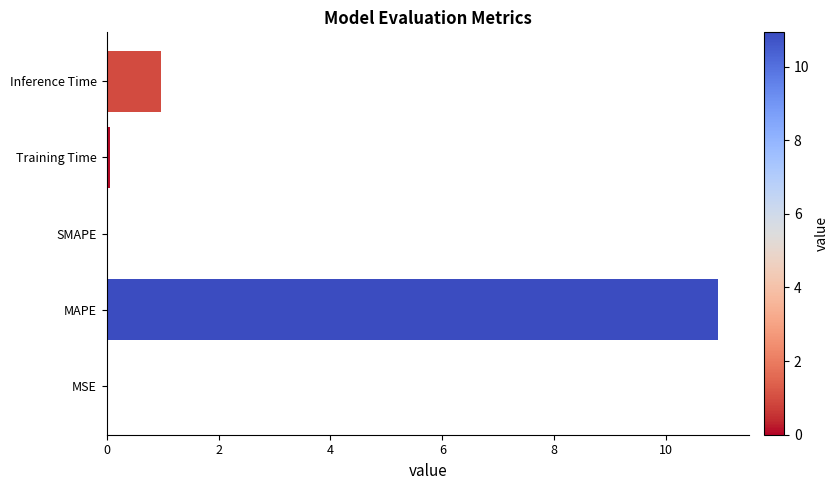

Between SMAPE and MAPE, which is larger?

MAPE